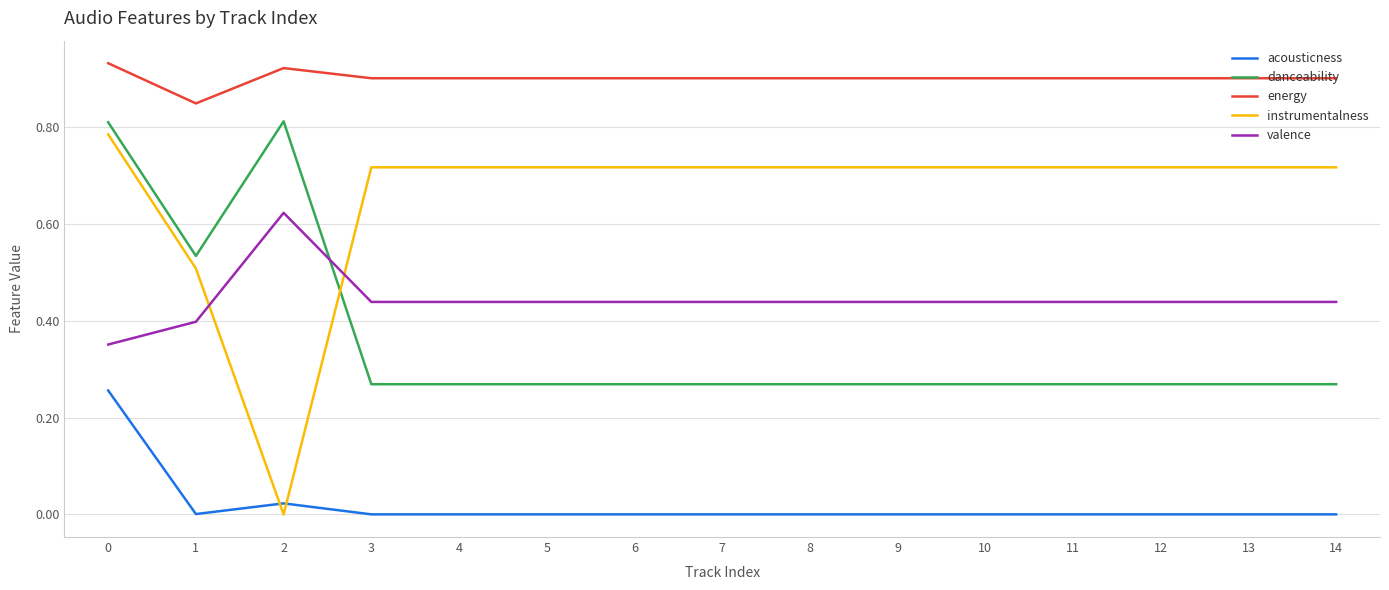

Which series has the largest total across all categories?

energy